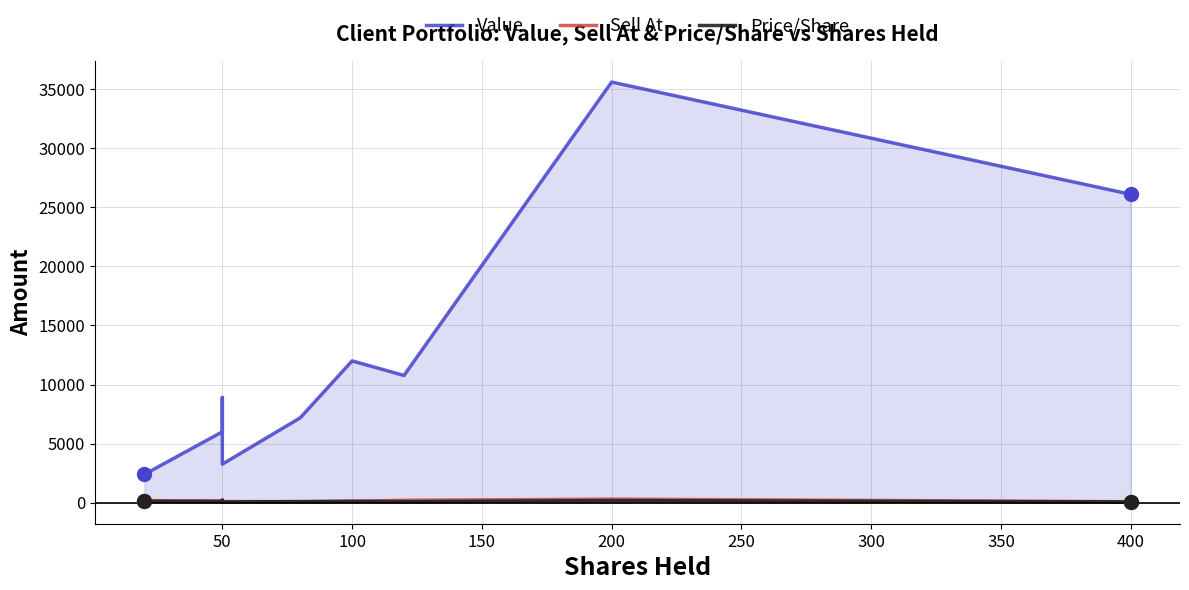

The Sell At series shows 95.0 at 150. True or false?

True